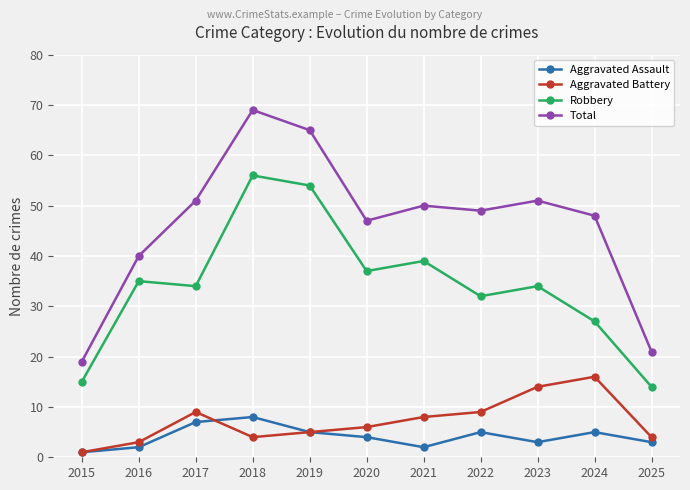

How many lines are shown in the chart?

4